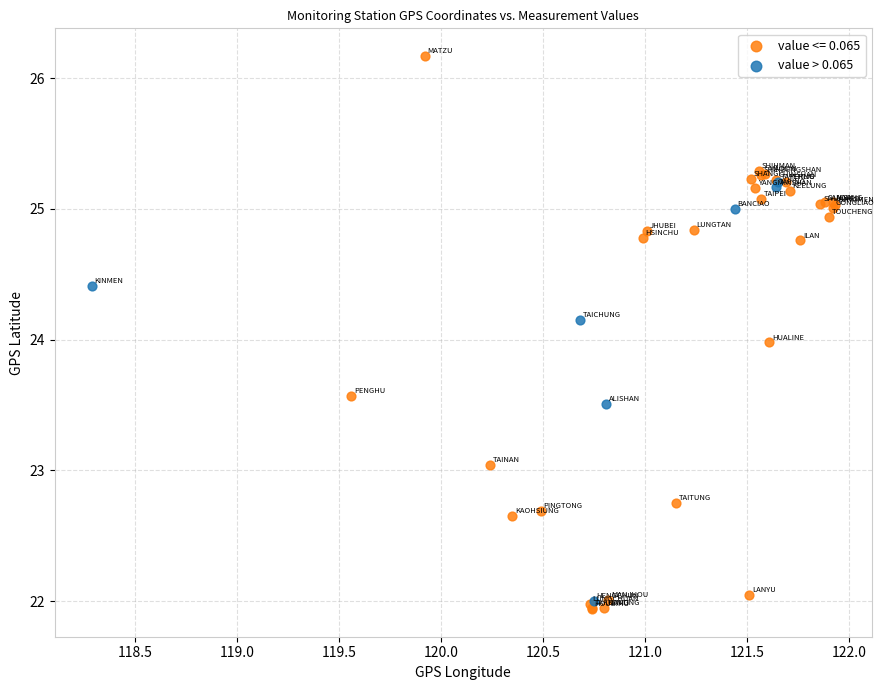

Which series has the widest spread of Y values?

value <= 0.065